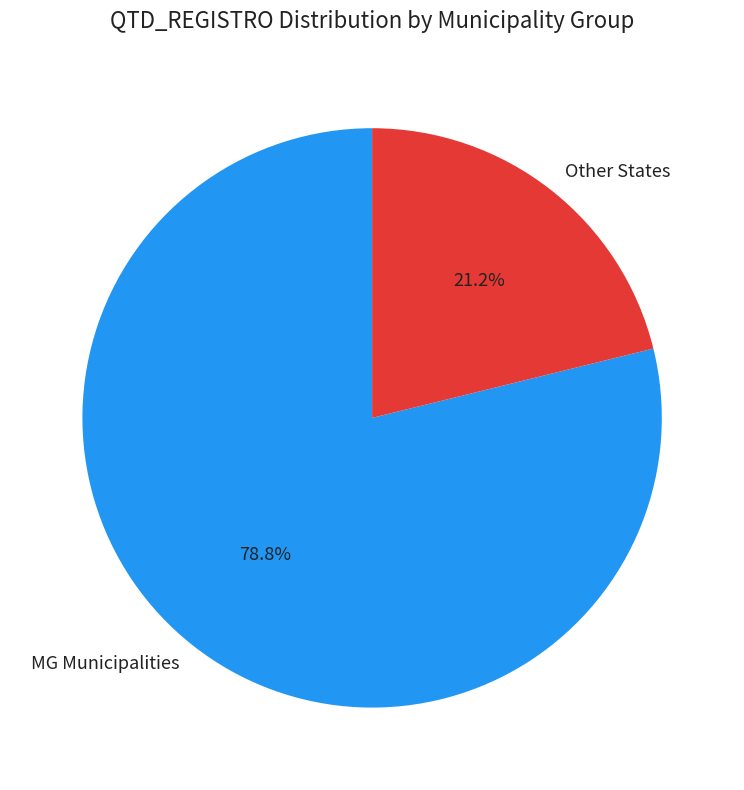

How many slices are in this pie chart?

2